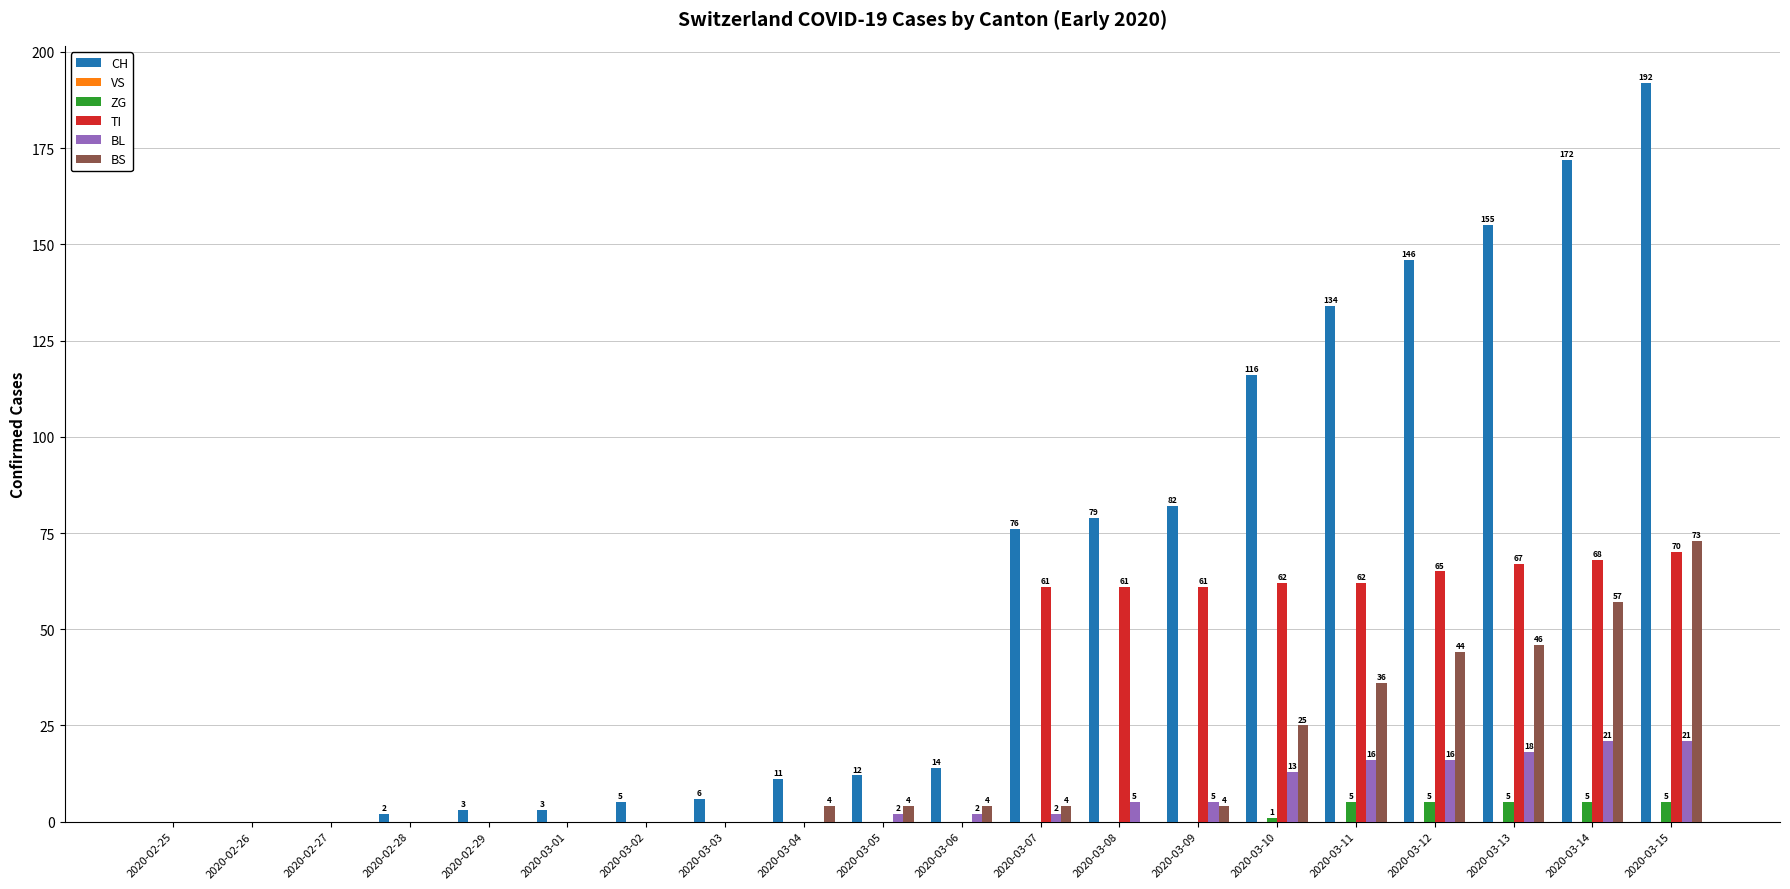

What is the sum of all ZG values?

26